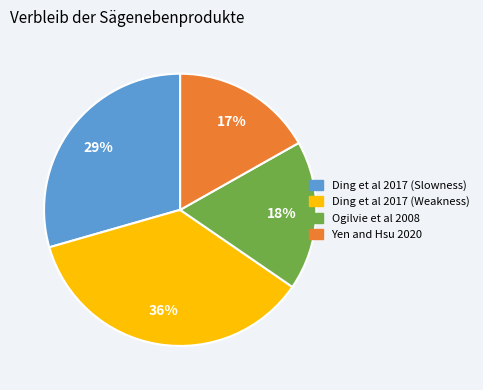

Is Ogilvie et al 2008 the majority of the pie?

No